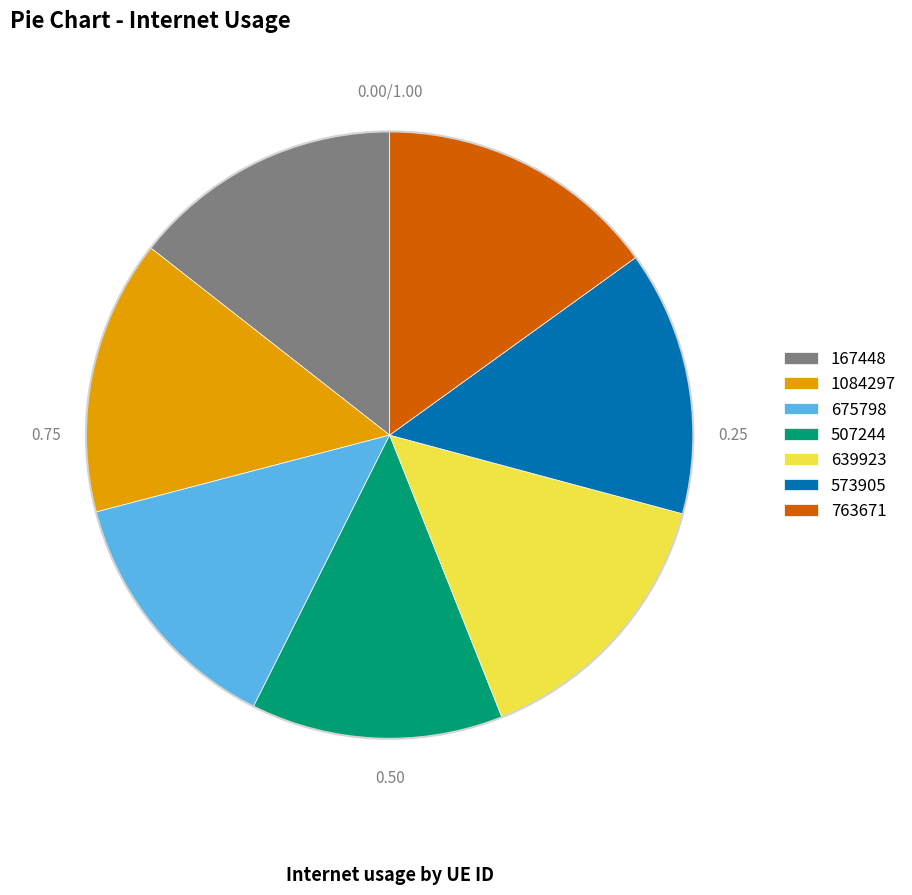

Which has a higher value, 1084297 or 573905?

1084297